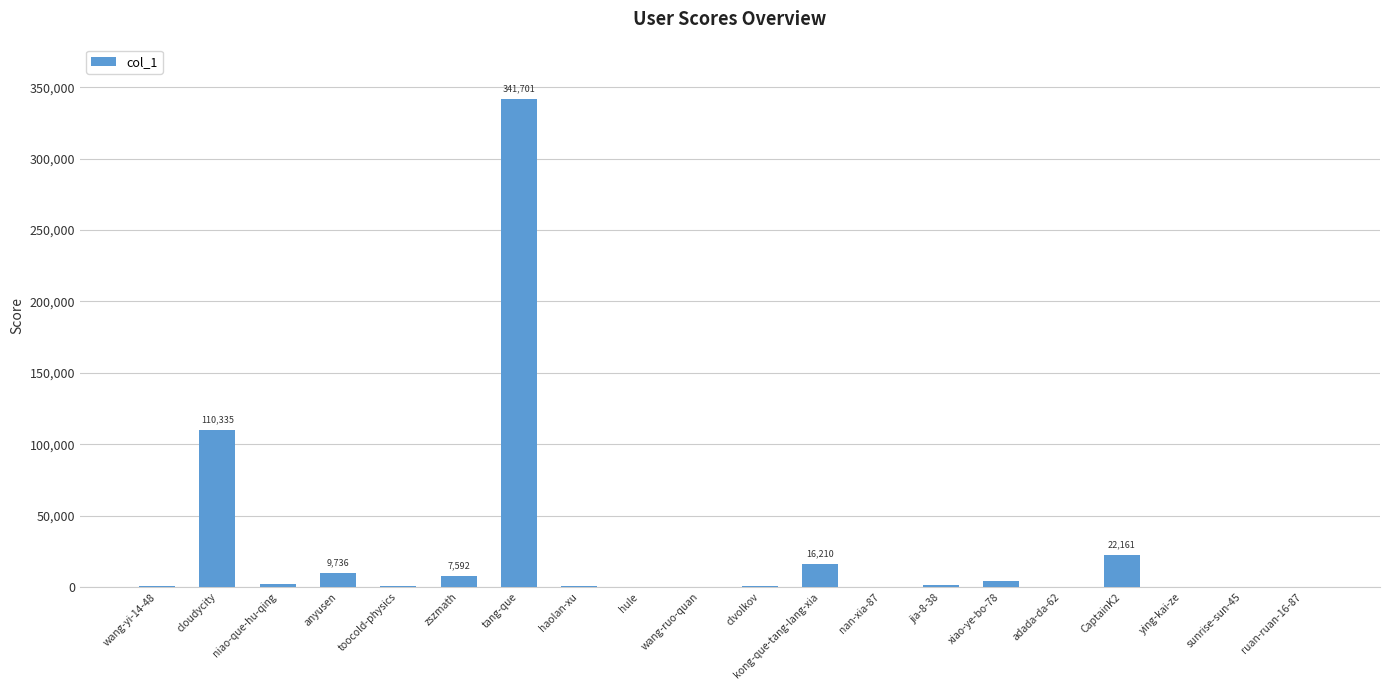

At which label is the value closest to 170873?

cloudycity